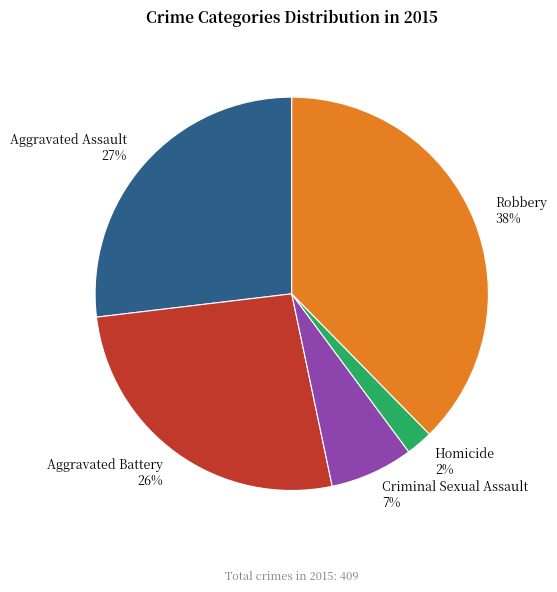

Do Robbery and Aggravated Assault together represent more than half of the pie?

Yes